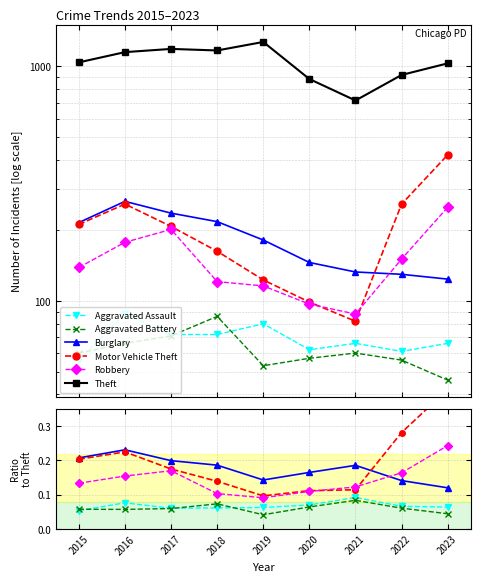

At which label does Theft reach its peak?

2019